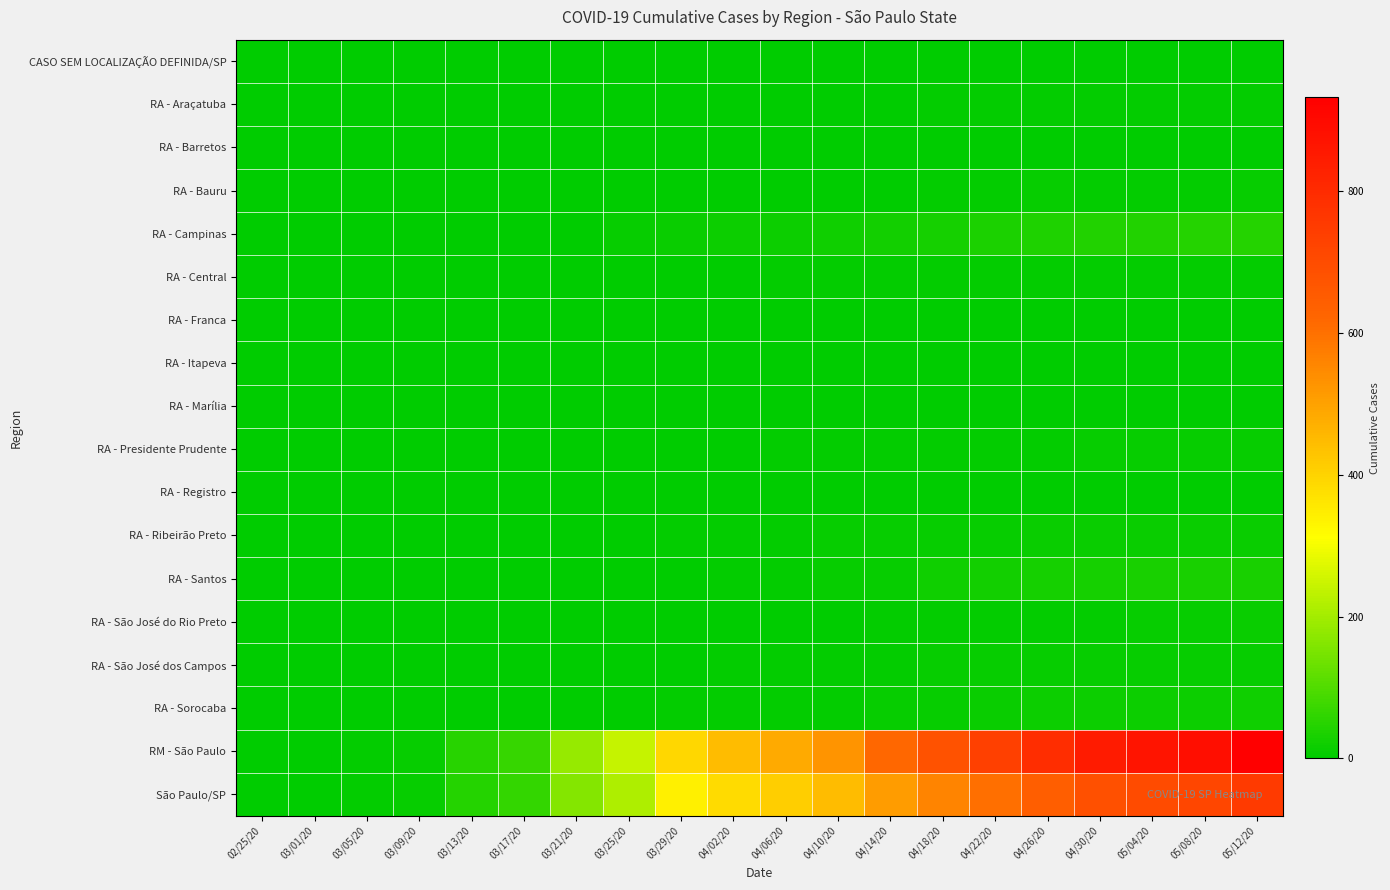

Reading left to right, what are all the values shown in this chart?

CASO SEM LOCALIZAÇÃO DEFINIDA/SP: 02/25/20=0	03/01/20=0	03/05/20=0	03/09/20=0	03/13/20=0	03/17/20=0	03/21/20=0	03/25/20=0	03/29/20=0	04/02/20=0	04/06/20=0	04/10/20=0	04/14/20=0	04/18/20=0	04/22/20=0	04/26/20=0	04/30/20=0	05/04/20=0	05/08/20=0	05/12/20=0
RA - Araçatuba: 02/25/20=0	03/01/20=0	03/05/20=0	03/09/20=0	03/13/20=0	03/17/20=0	03/21/20=0	03/25/20=1	03/29/20=1	04/02/20=1	04/06/20=1	04/10/20=2	04/14/20=1	04/18/20=4	04/22/20=5	04/26/20=5	04/30/20=5	05/04/20=5	05/08/20=5	05/12/20=5
RA - Barretos: 02/25/20=0	03/01/20=0	03/05/20=0	03/09/20=0	03/13/20=0	03/17/20=0	03/21/20=0	03/25/20=0	03/29/20=0	04/02/20=0	04/06/20=0	04/10/20=0	04/14/20=2	04/18/20=2	04/22/20=2	04/26/20=2	04/30/20=2	05/04/20=2	05/08/20=2	05/12/20=2
RA - Bauru: 02/25/20=0	03/01/20=0	03/05/20=0	03/09/20=0	03/13/20=0	03/17/20=1	03/21/20=1	03/25/20=2	03/29/20=2	04/02/20=2	04/06/20=2	04/10/20=2	04/14/20=3	04/18/20=4	04/22/20=5	04/26/20=8	04/30/20=7	05/04/20=7	05/08/20=7	05/12/20=8
RA - Campinas: 02/25/20=0	03/01/20=0	03/05/20=0	03/09/20=0	03/13/20=1	03/17/20=1	03/21/20=1	03/25/20=10	03/29/20=14	04/02/20=17	04/06/20=18	04/10/20=19	04/14/20=23	04/18/20=28	04/22/20=35	04/26/20=39	04/30/20=43	05/04/20=43	05/08/20=44	05/12/20=46
RA - Central: 02/25/20=0	03/01/20=0	03/05/20=0	03/09/20=0	03/13/20=0	03/17/20=0	03/21/20=0	03/25/20=0	03/29/20=0	04/02/20=0	04/06/20=4	04/10/20=4	04/14/20=5	04/18/20=5	04/22/20=5	04/26/20=5	04/30/20=5	05/04/20=5	05/08/20=5	05/12/20=5
RA - Franca: 02/25/20=0	03/01/20=0	03/05/20=0	03/09/20=0	03/13/20=0	03/17/20=0	03/21/20=0	03/25/20=0	03/29/20=0	04/02/20=0	04/06/20=0	04/10/20=0	04/14/20=1	04/18/20=1	04/22/20=1	04/26/20=0	04/30/20=0	05/04/20=0	05/08/20=0	05/12/20=0
RA - Itapeva: 02/25/20=0	03/01/20=0	03/05/20=0	03/09/20=0	03/13/20=0	03/17/20=0	03/21/20=0	03/25/20=0	03/29/20=0	04/02/20=0	04/06/20=0	04/10/20=0	04/14/20=0	04/18/20=0	04/22/20=0	04/26/20=0	04/30/20=1	05/04/20=1	05/08/20=1	05/12/20=1
RA - Marília: 02/25/20=0	03/01/20=0	03/05/20=0	03/09/20=0	03/13/20=0	03/17/20=0	03/21/20=0	03/25/20=0	03/29/20=0	04/02/20=1	04/06/20=1	04/10/20=1	04/14/20=1	04/18/20=2	04/22/20=2	04/26/20=2	04/30/20=2	05/04/20=2	05/08/20=2	05/12/20=2
RA - Presidente Prudente: 02/25/20=0	03/01/20=0	03/05/20=0	03/09/20=0	03/13/20=0	03/17/20=0	03/21/20=0	03/25/20=1	03/29/20=2	04/02/20=2	04/06/20=5	04/10/20=6	04/14/20=6	04/18/20=6	04/22/20=7	04/26/20=7	04/30/20=8	05/04/20=9	05/08/20=9	05/12/20=9
RA - Registro: 02/25/20=0	03/01/20=0	03/05/20=0	03/09/20=0	03/13/20=0	03/17/20=0	03/21/20=0	03/25/20=0	03/29/20=0	04/02/20=0	04/06/20=0	04/10/20=1	04/14/20=1	04/18/20=1	04/22/20=1	04/26/20=2	04/30/20=2	05/04/20=2	05/08/20=2	05/12/20=2
RA - Ribeirão Preto: 02/25/20=0	03/01/20=0	03/05/20=0	03/09/20=1	03/13/20=1	03/17/20=1	03/21/20=3	03/25/20=3	03/29/20=5	04/02/20=7	04/06/20=7	04/10/20=8	04/14/20=8	04/18/20=9	04/22/20=9	04/26/20=11	04/30/20=11	05/04/20=11	05/08/20=12	05/12/20=11
RA - Santos: 02/25/20=0	03/01/20=0	03/05/20=0	03/09/20=0	03/13/20=0	03/17/20=1	03/21/20=0	03/25/20=2	03/29/20=3	04/02/20=5	04/06/20=6	04/10/20=8	04/14/20=9	04/18/20=19	04/22/20=23	04/26/20=29	04/30/20=29	05/04/20=30	05/08/20=30	05/12/20=31
RA - São José do Rio Preto: 02/25/20=0	03/01/20=0	03/05/20=0	03/09/20=0	03/13/20=0	03/17/20=0	03/21/20=0	03/25/20=0	03/29/20=2	04/02/20=2	04/06/20=3	04/10/20=3	04/14/20=5	04/18/20=5	04/22/20=5	04/26/20=7	04/30/20=6	05/04/20=8	05/08/20=9	05/12/20=11
RA - São José dos Campos: 02/25/20=0	03/01/20=0	03/05/20=0	03/09/20=0	03/13/20=1	03/17/20=0	03/21/20=1	03/25/20=1	03/29/20=3	04/02/20=4	04/06/20=4	04/10/20=4	04/14/20=6	04/18/20=8	04/22/20=10	04/26/20=10	04/30/20=10	05/04/20=10	05/08/20=10	05/12/20=10
RA - Sorocaba: 02/25/20=0	03/01/20=0	03/05/20=0	03/09/20=1	03/13/20=1	03/17/20=1	03/21/20=2	03/25/20=2	03/29/20=4	04/02/20=5	04/06/20=6	04/10/20=6	04/14/20=9	04/18/20=10	04/22/20=14	04/26/20=15	04/30/20=17	05/04/20=18	05/08/20=18	05/12/20=21
RM - São Paulo: 02/25/20=0	03/01/20=1	03/05/20=5	03/09/20=9	03/13/20=48	03/17/20=66	03/21/20=184	03/25/20=244	03/29/20=392	04/02/20=446	04/06/20=483	04/10/20=526	04/14/20=617	04/18/20=679	04/22/20=735	04/26/20=792	04/30/20=849	05/04/20=868	05/08/20=887	05/12/20=933
São Paulo/SP: 02/25/20=0	03/01/20=1	03/05/20=5	03/09/20=9	03/13/20=44	03/17/20=62	03/21/20=164	03/25/20=212	03/29/20=339	04/02/20=384	04/06/20=409	04/10/20=445	04/14/20=512	04/18/20=558	04/22/20=603	04/26/20=643	04/30/20=686	05/04/20=700	05/08/20=715	05/12/20=753